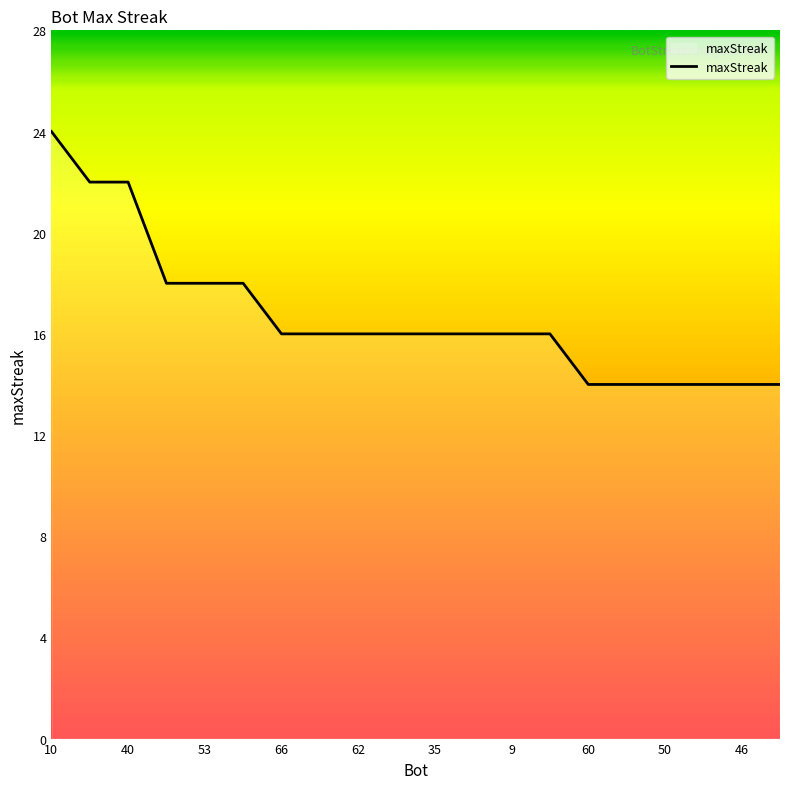

What is the minimum value shown in the chart?

14